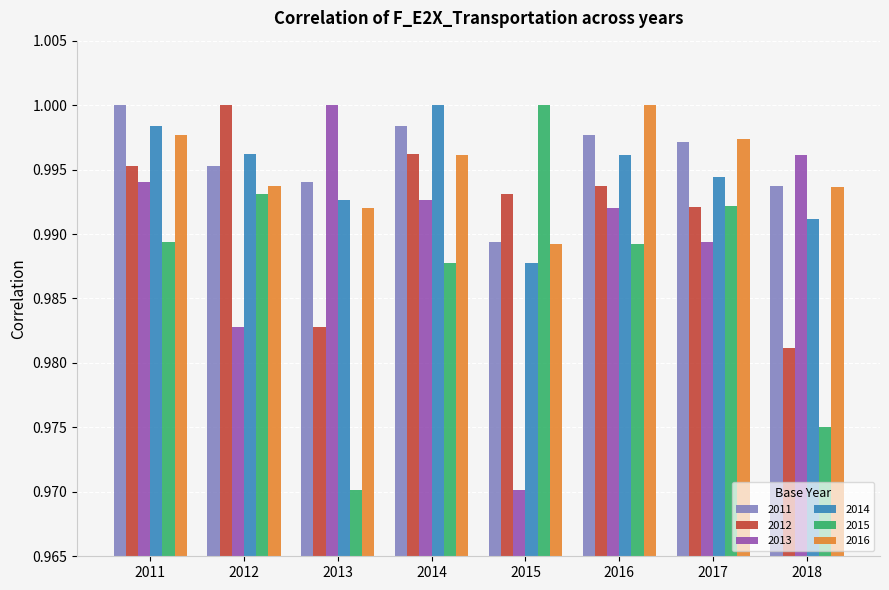

Which series changed the most between 2017 and 2018?

2015